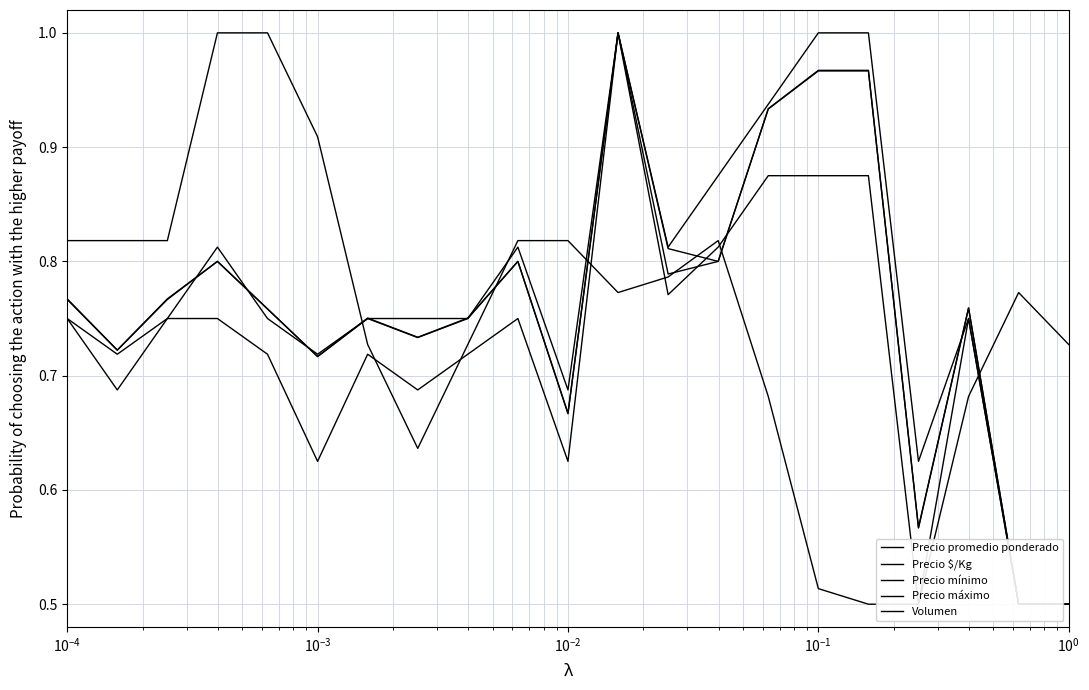

Which series has the largest range (max minus min)?

Precio promedio ponderado